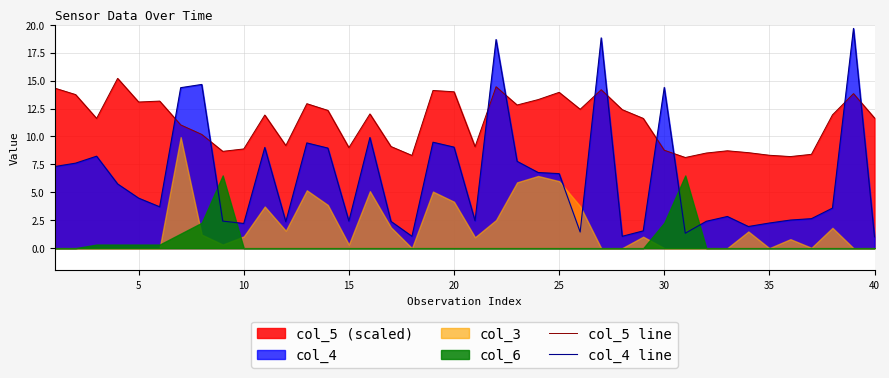

What is the difference between the maximum and second lowest values in the col_5 line series?

7.0